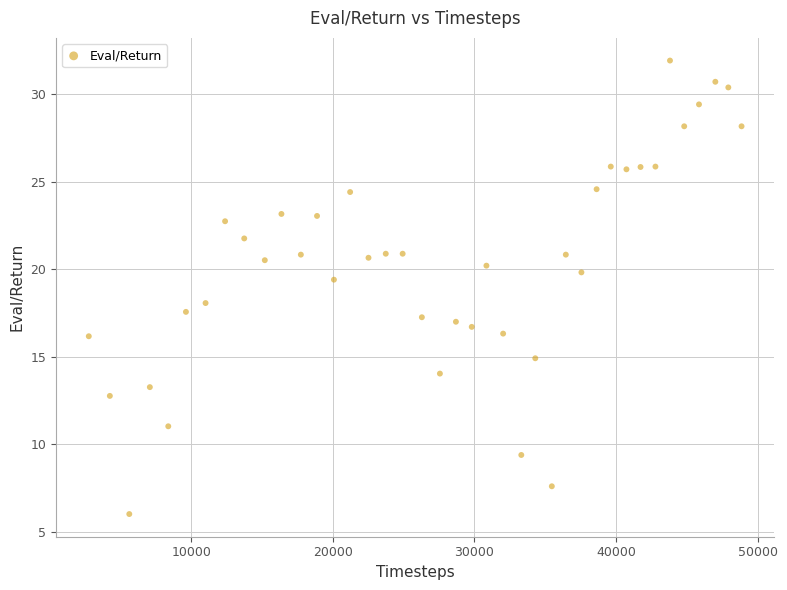

What is the range of X values (max minus min)?

46080.0